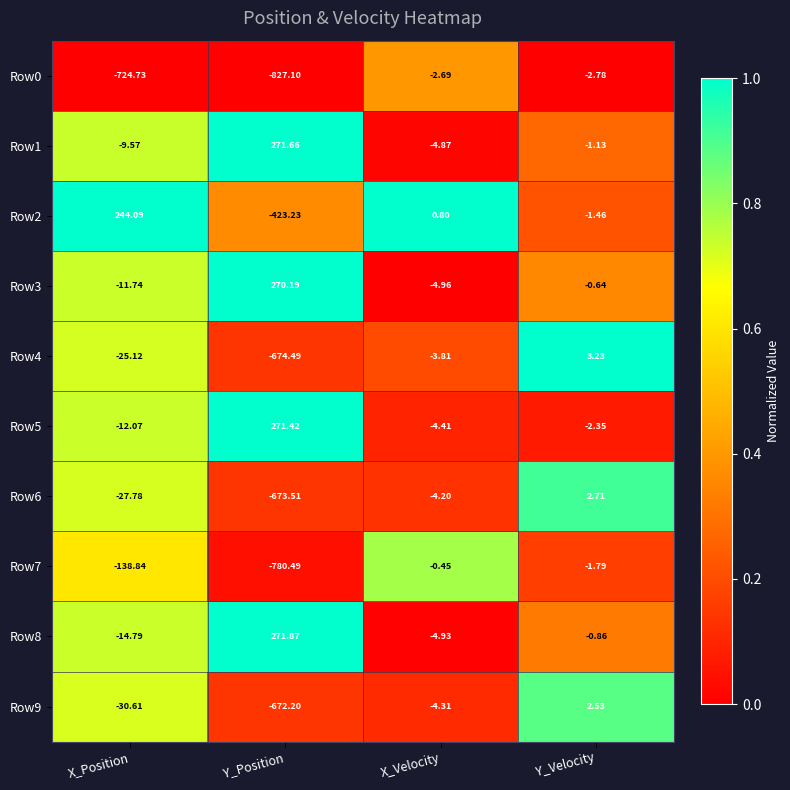

At which category is the sum across all series the highest?

Y_Velocity